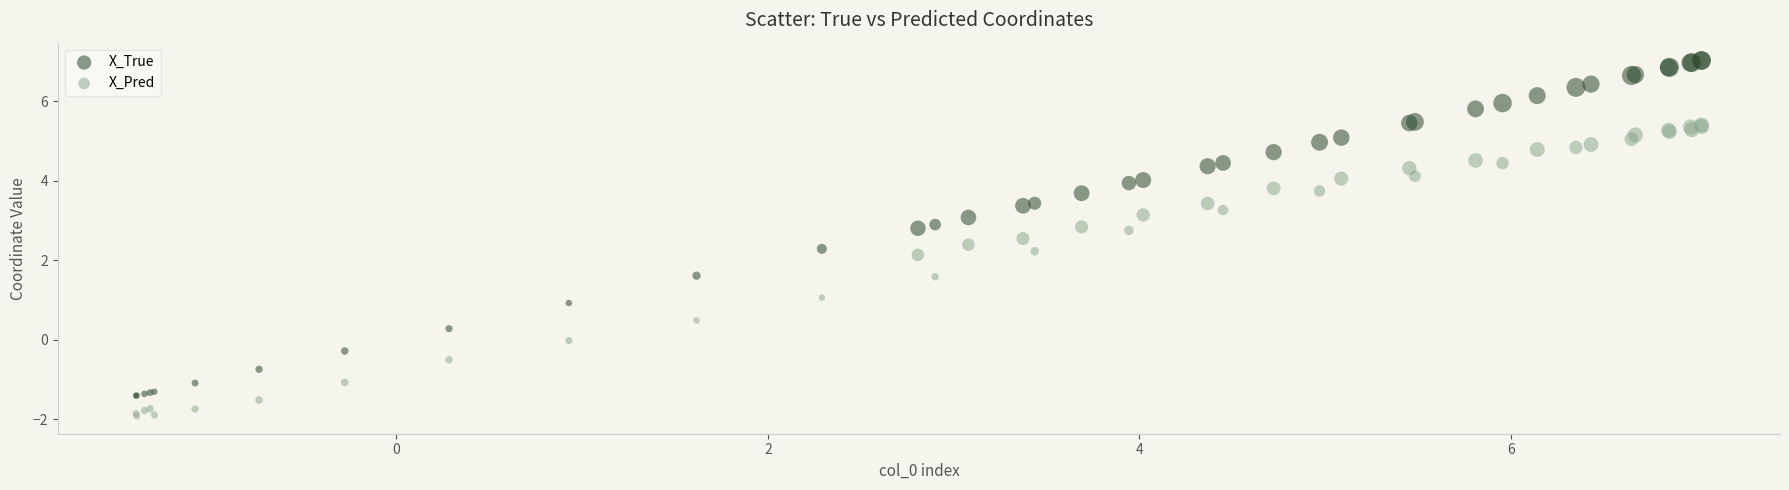

Which series contains the lowest Y value?

X_Pred